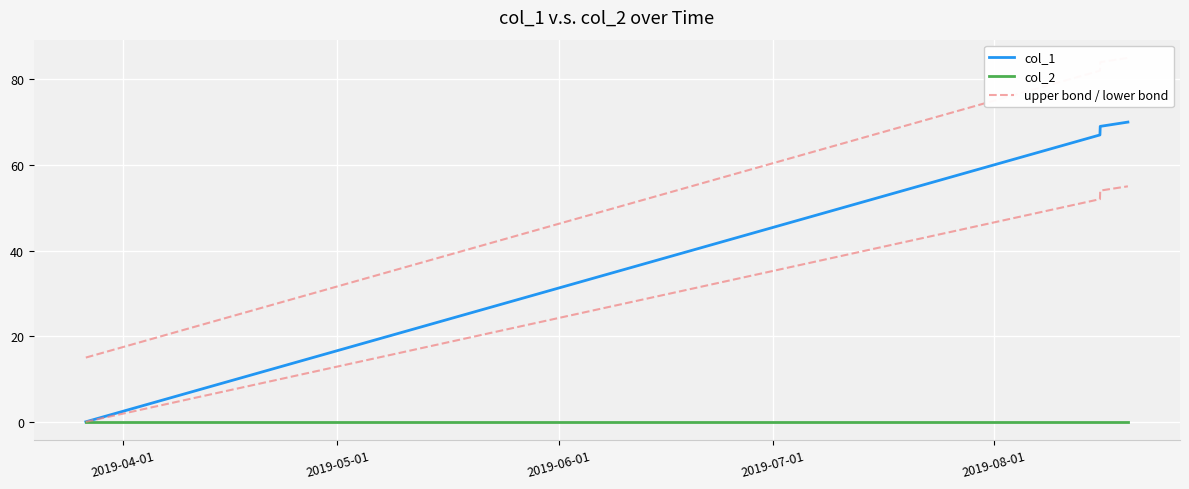

What is the maximum value for col_1?

70